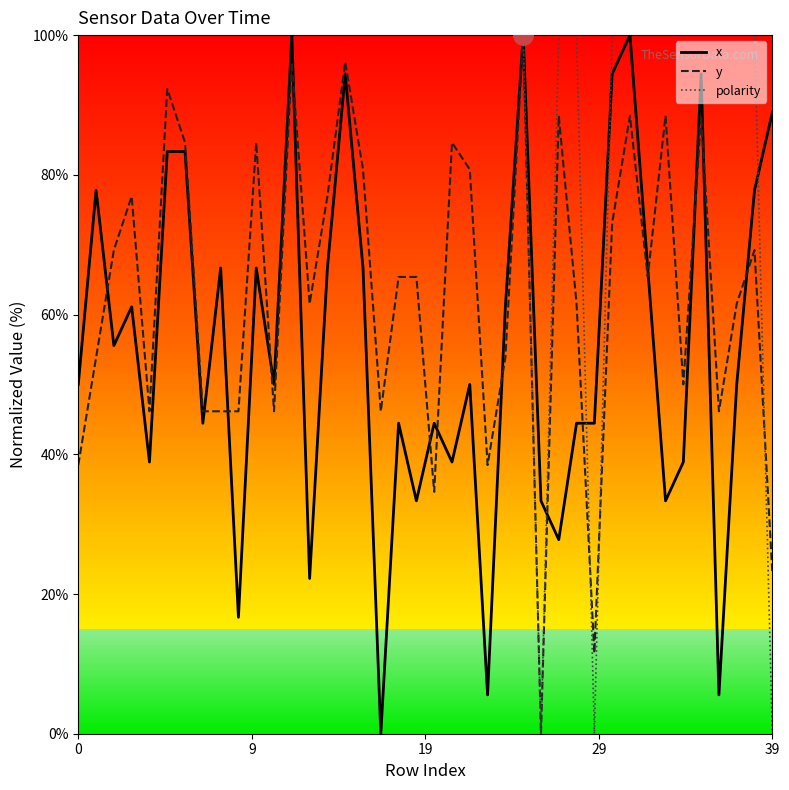

After their last crossing, which series has the higher values: y or x?

x